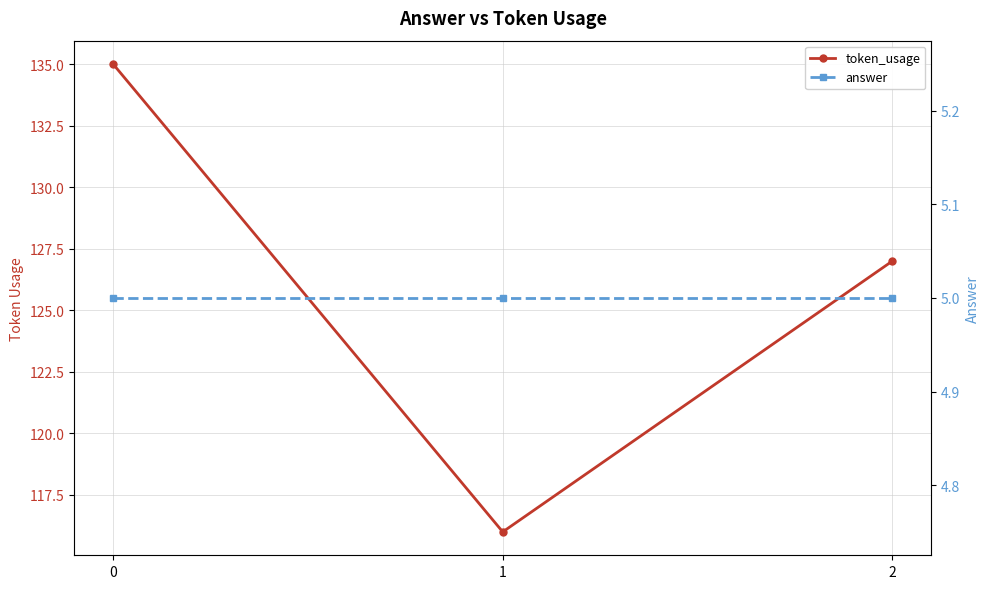

Is the value of token_usage at 1 greater than the value of answer at 2?

Yes